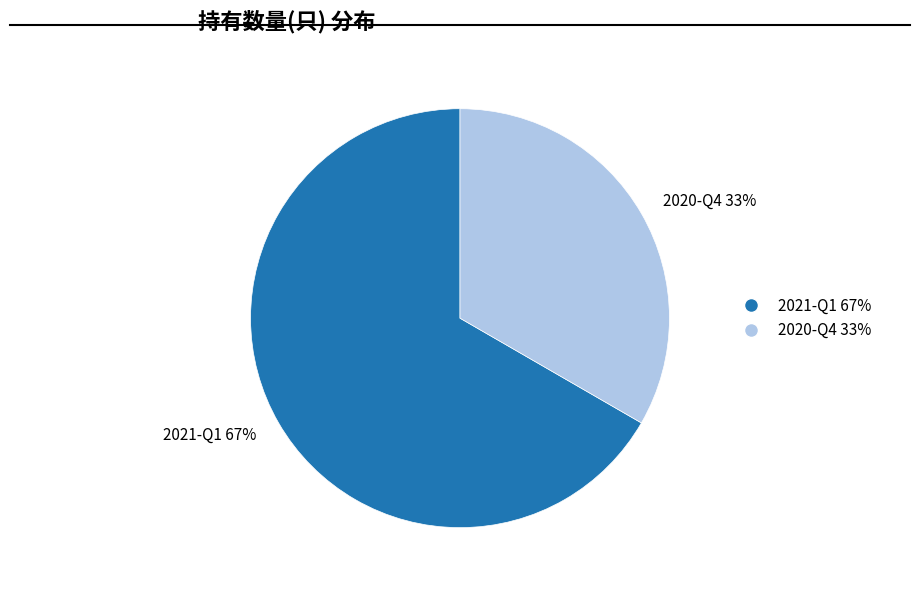

Rank the categories by value from lowest to highest.

2020-Q4, 2021-Q1